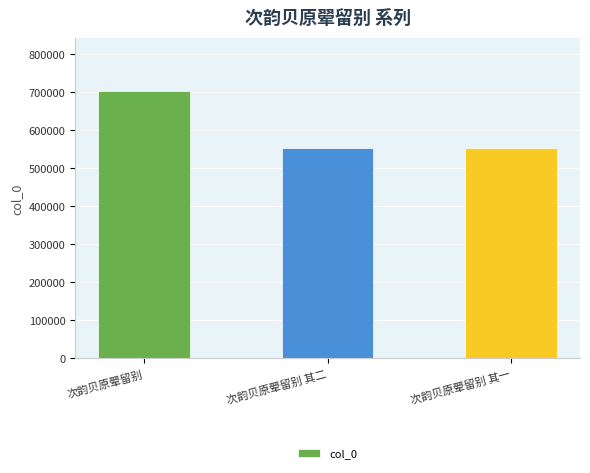

What is the label of the 3rd bar from the right?

次韵贝原翚留别